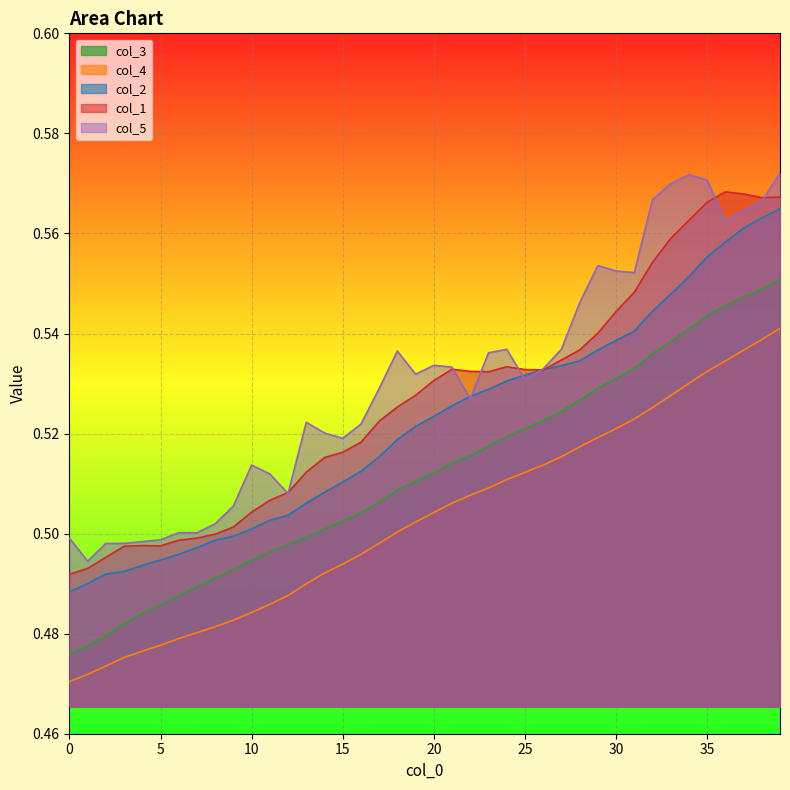

How many categories are shown in the chart?

40